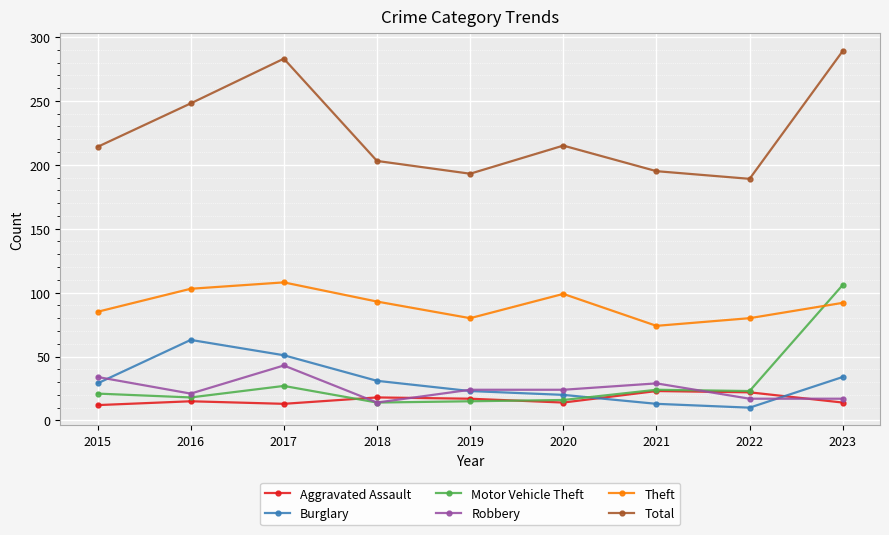

What is the difference between the highest and lowest values at 2018?

189